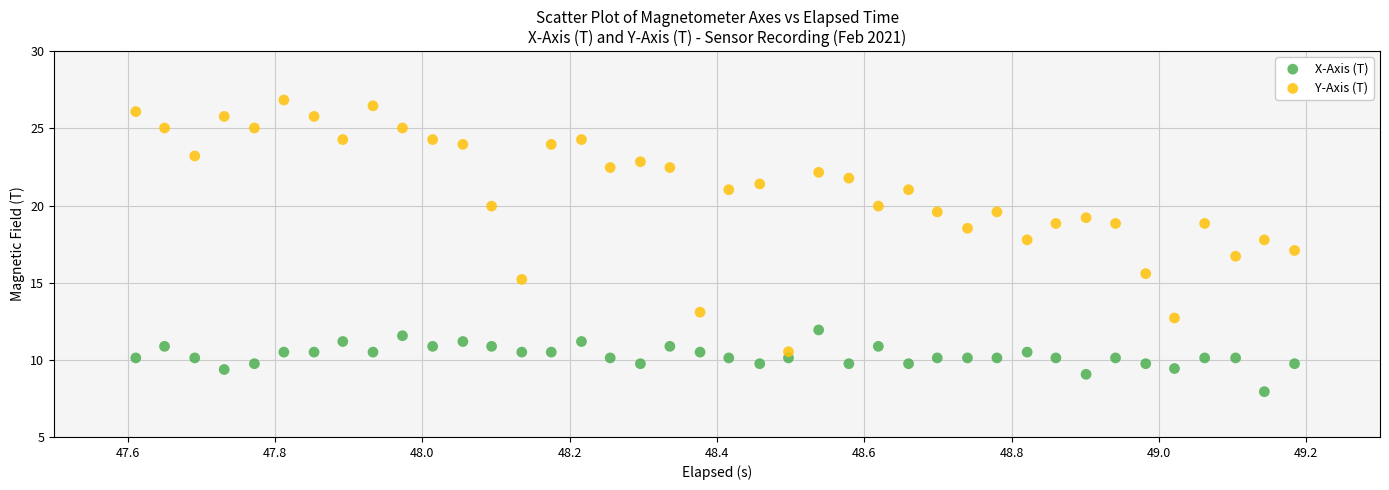

Which series contains the highest Y value?

Y-Axis (T)